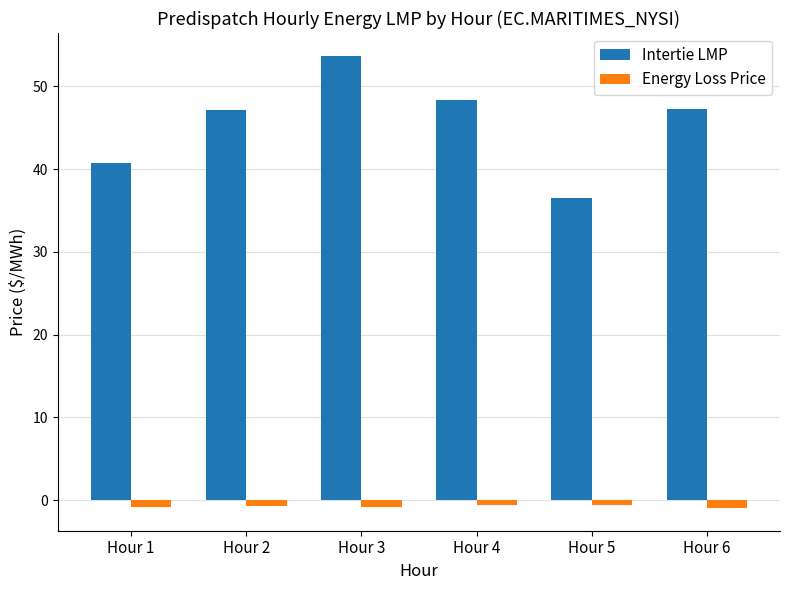

Which label corresponds to the largest value in the chart?

Hour 3